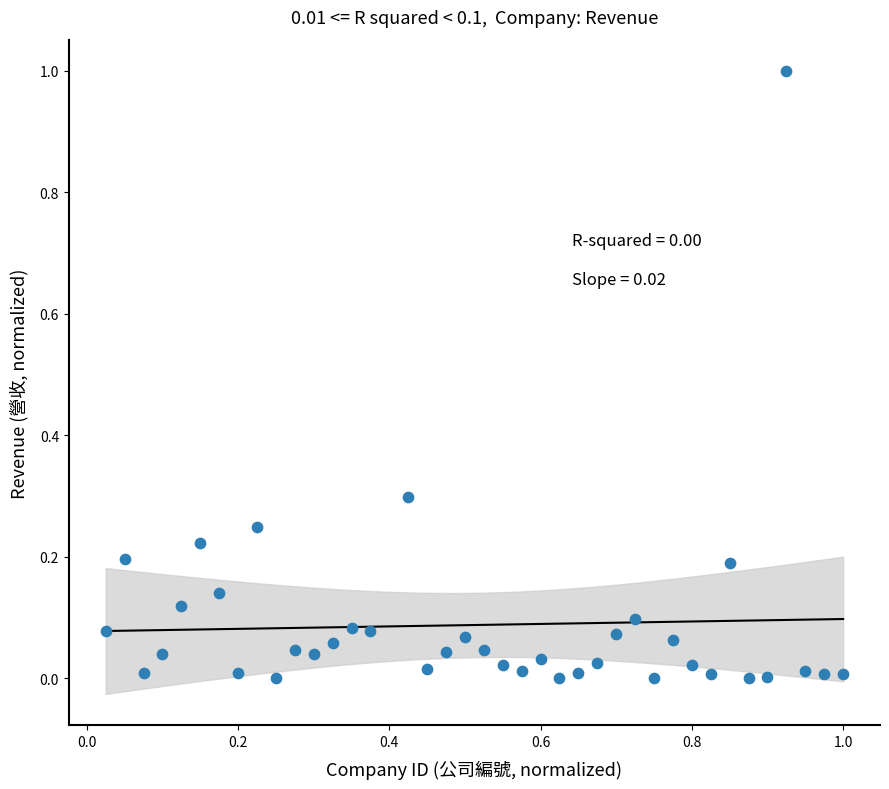

What is the range of X values (max minus min)?

1.0